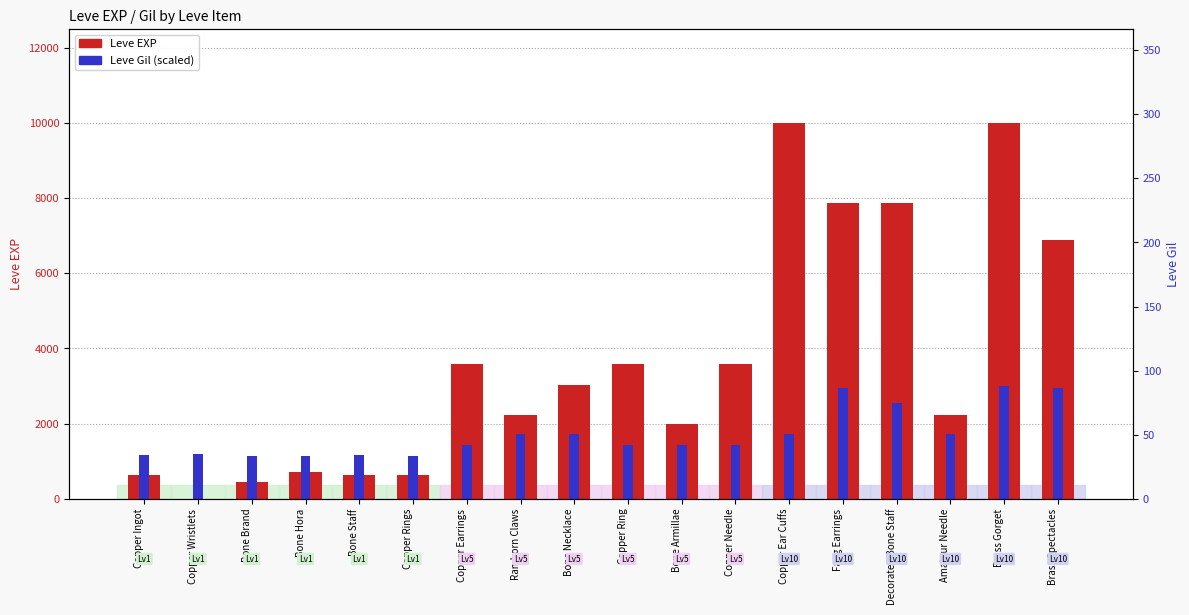

Rank the series by their average value, from highest to lowest.

Leve EXP, Leve Gil (scaled)